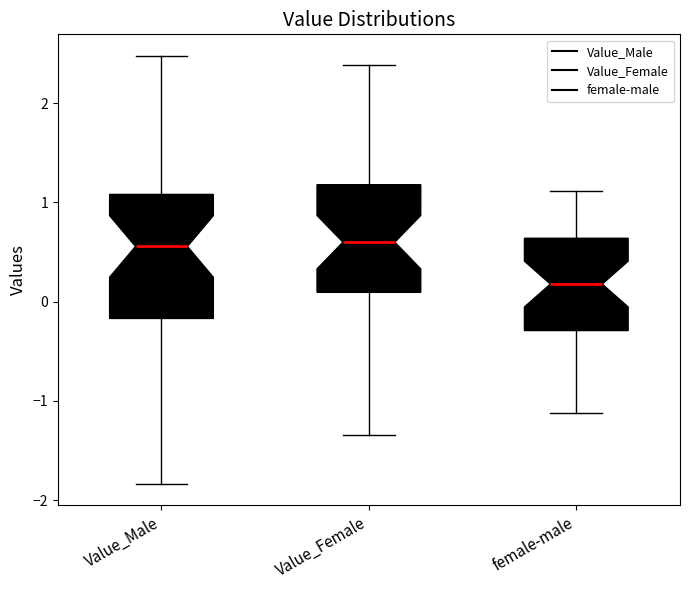

Reading left to right, read every box against the y-axis: the position of its median line, the range the box covers, and the ends of its whiskers. The values are not printed on the chart, so give them approximately, as read against the axis.

Value_Male: median 0.6, box -0.2 to 1.1, whiskers -1.8 to 2.5
Value_Female: median 0.6, box 0.1 to 1.2, whiskers -1.3 to 2.4
female-male: median 0.2, box -0.3 to 0.6, whiskers -1.1 to 1.1